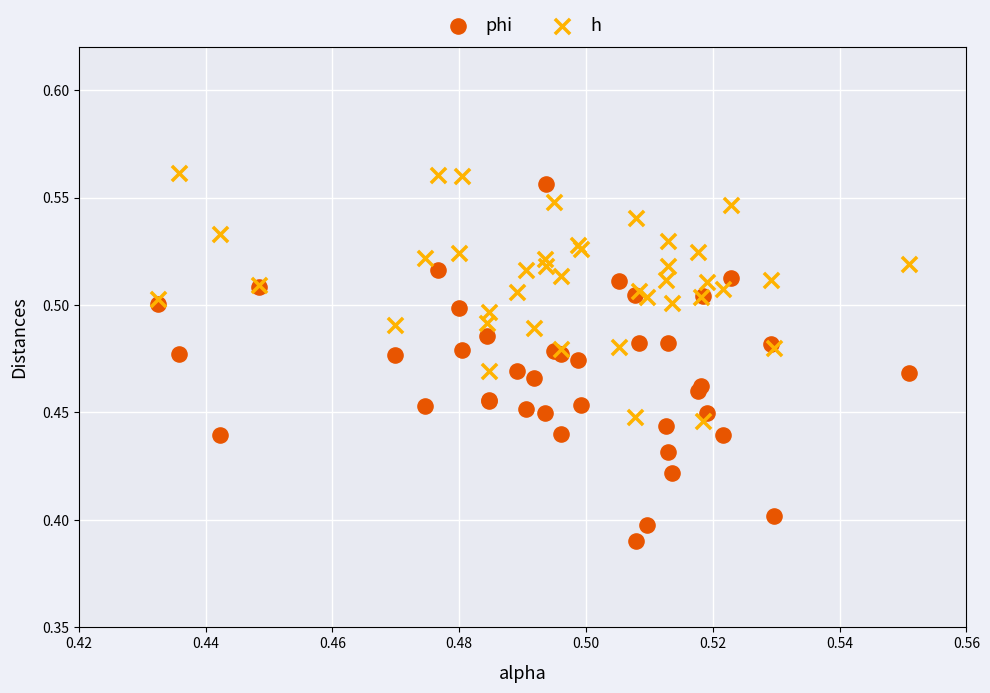

Which series reaches the maximum Y coordinate?

h